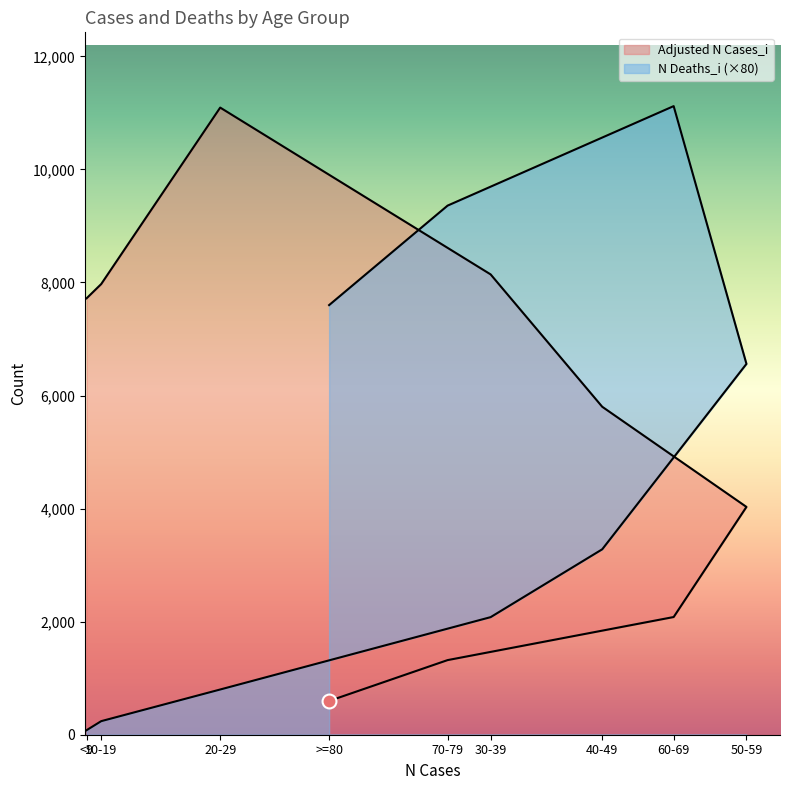

Which label corresponds to the largest value in the chart?

60-69